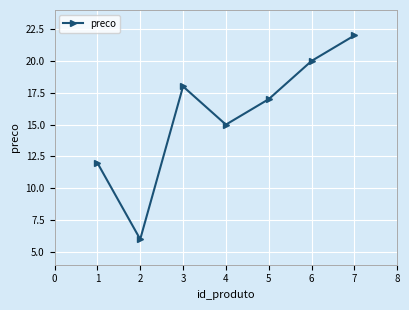

At which label is the value closest to 14?

4